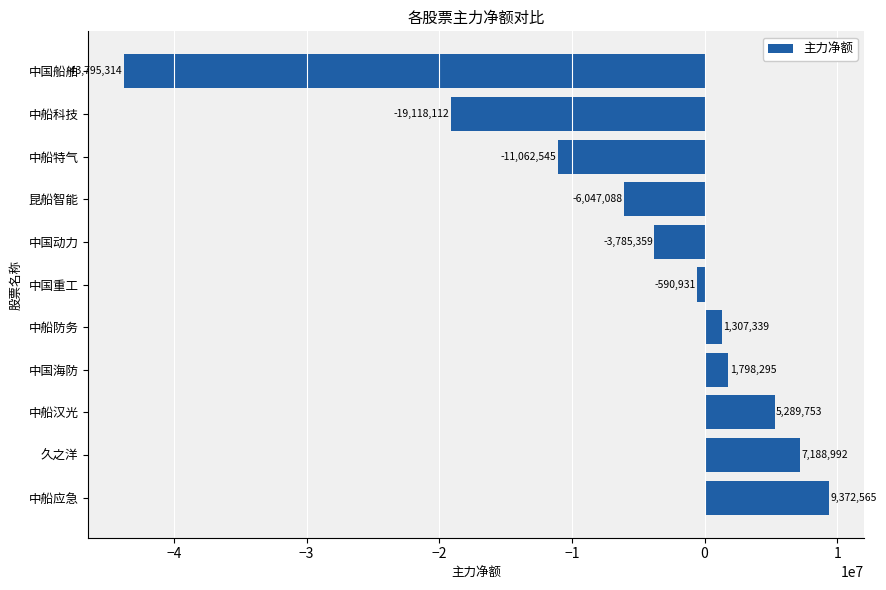

How many categories are shown in the chart?

11